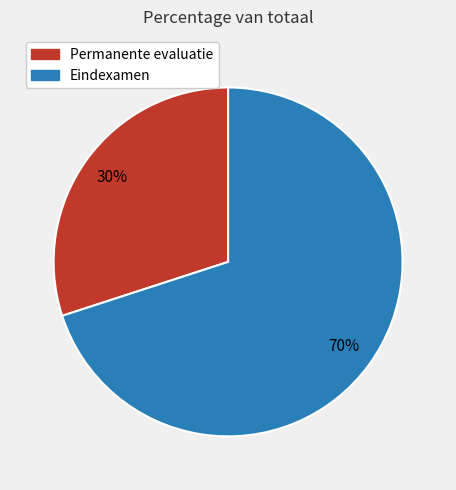

To the nearest percent, what is the average slice percentage?

50%